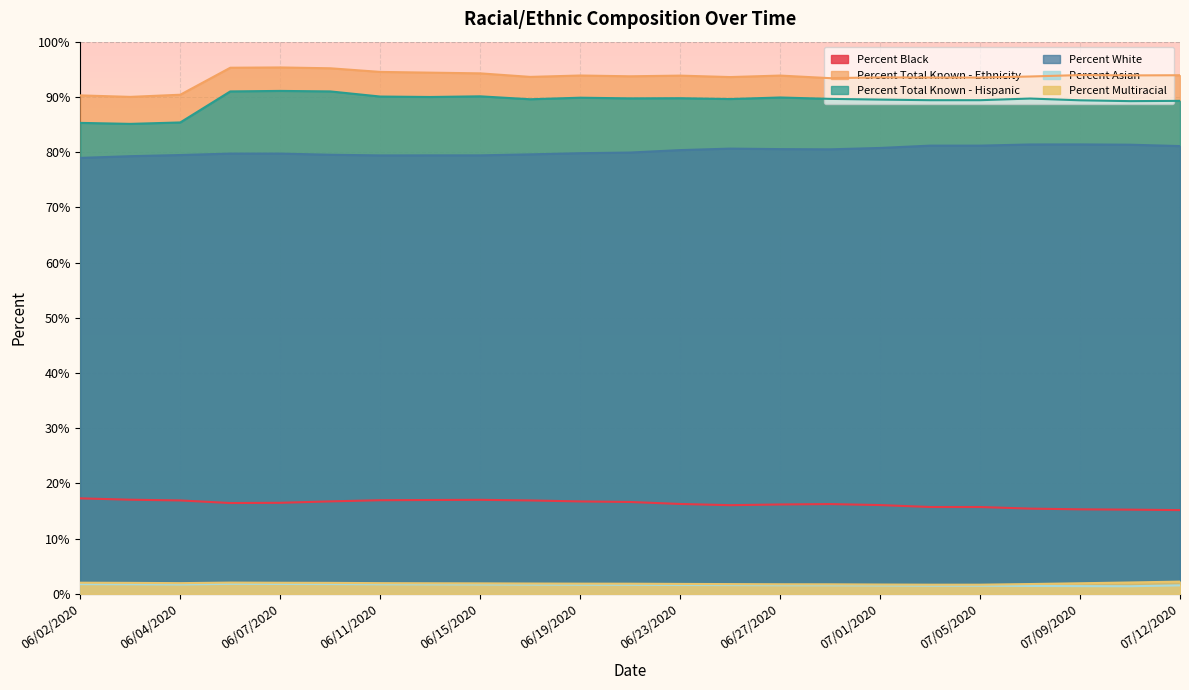

Which has a higher value, 07/03/2020 or 06/05/2020?

06/05/2020